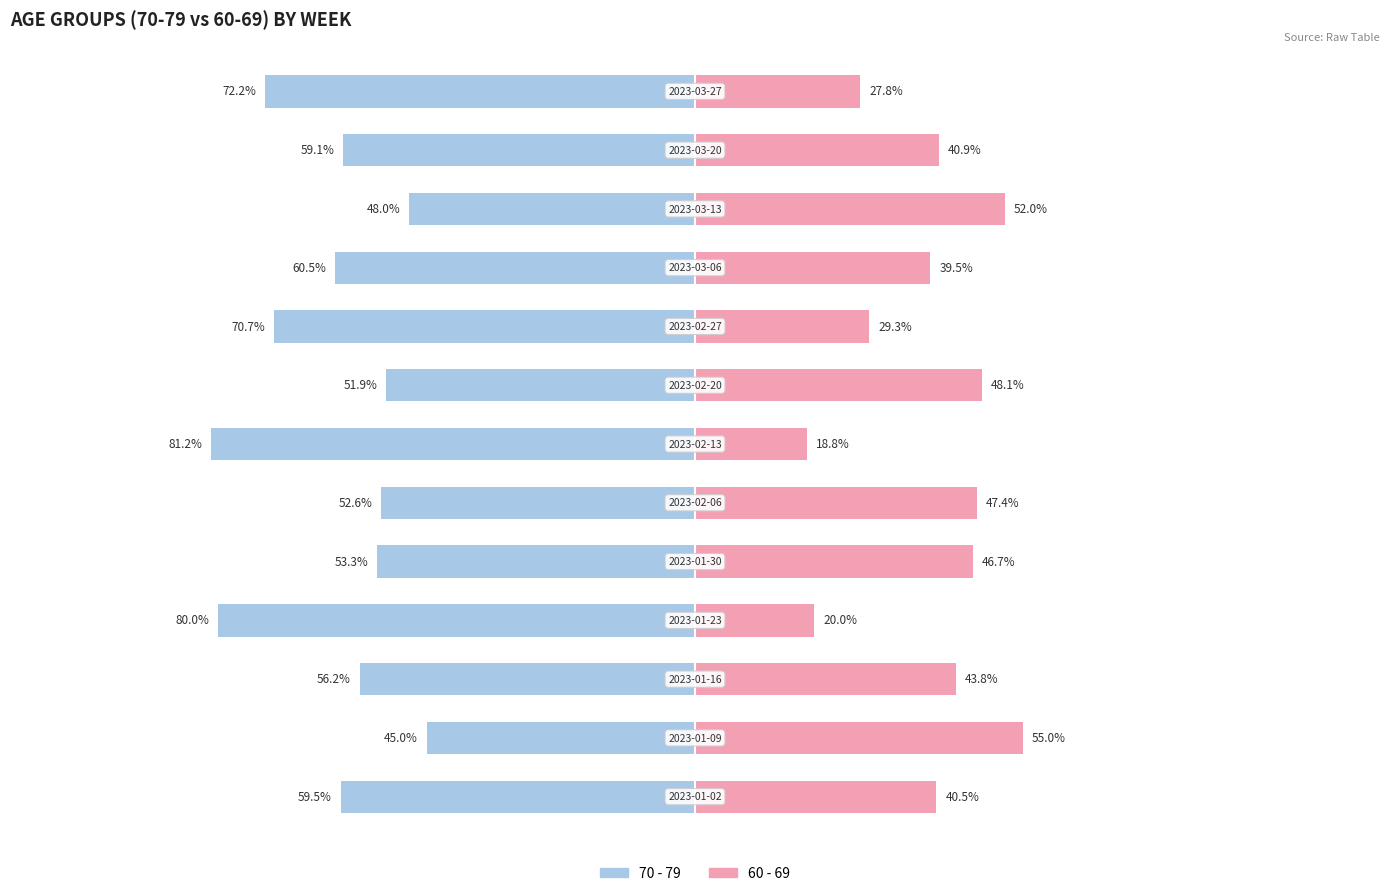

What is the difference between the maximum and minimum values in the 70 - 79 series?

36.2